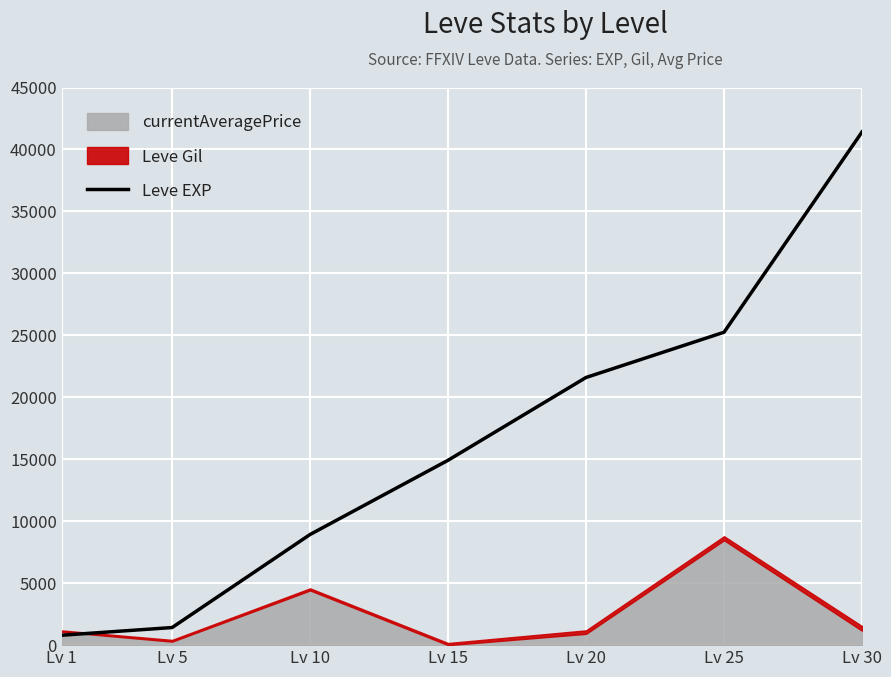

Read the value at Lv 1, to the nearest 50.

800